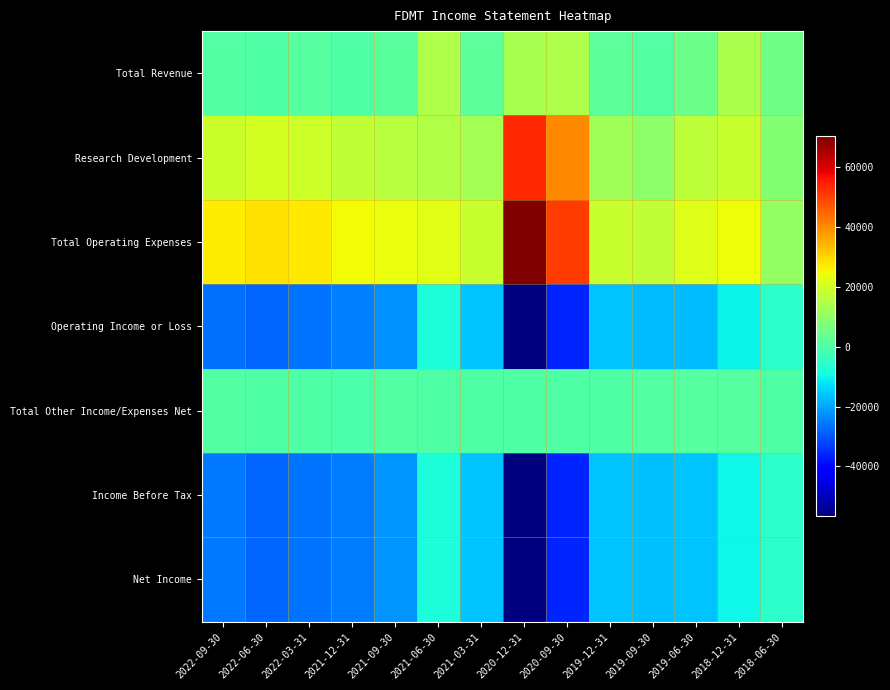

What is the maximum value shown in the chart?

70300